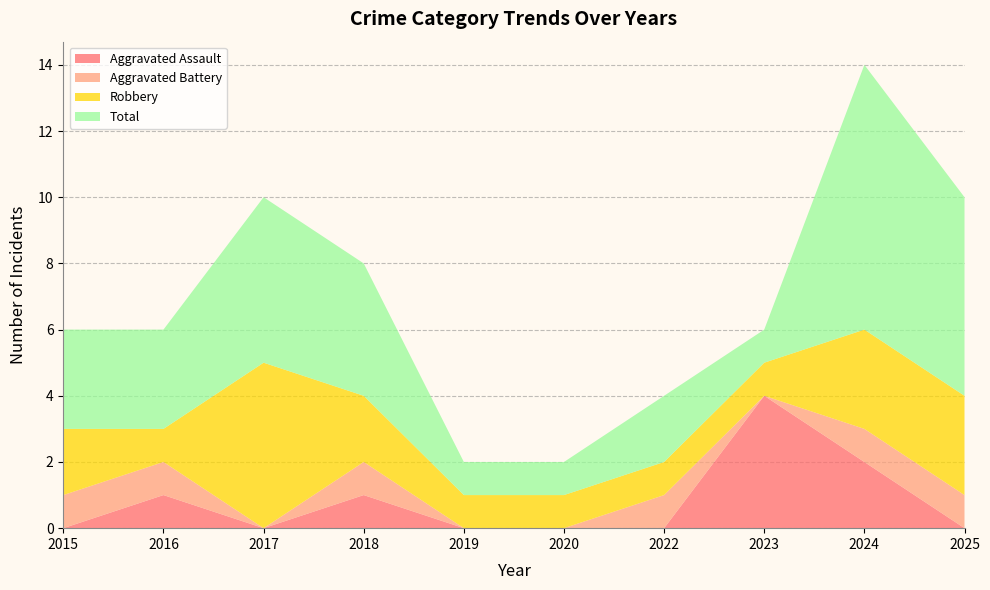

Reading left to right, list all the values displayed in this chart.

Aggravated Assault: 0	1	0	1	0	0	0	4	2	0
Aggravated Battery: 1	1	0	1	0	0	1	0	1	1
Robbery: 2	1	5	2	1	1	1	1	3	3
Total: 3	3	5	4	1	1	2	1	8	6